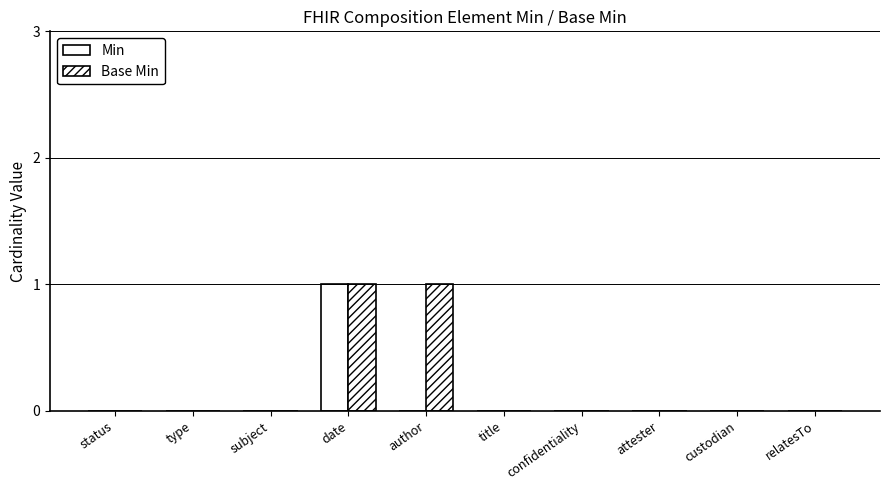

Does the chart contain stacked bars?

No